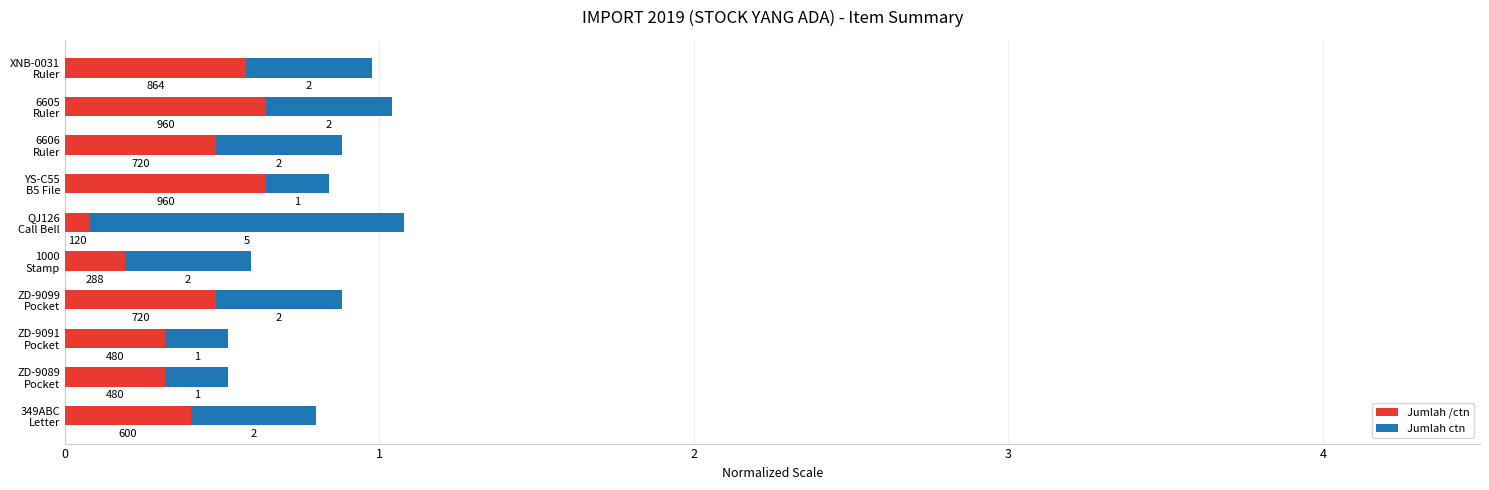

What are all the series names shown in the legend?

Jumlah /ctn, Jumlah ctn